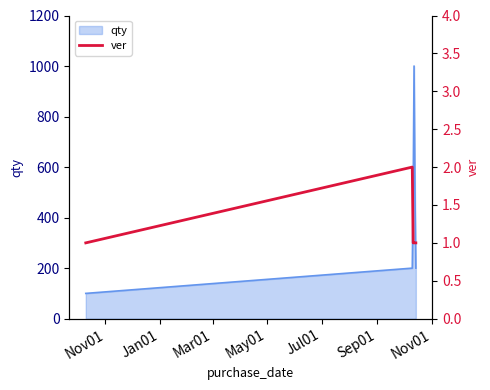

What is the smallest value displayed?

1